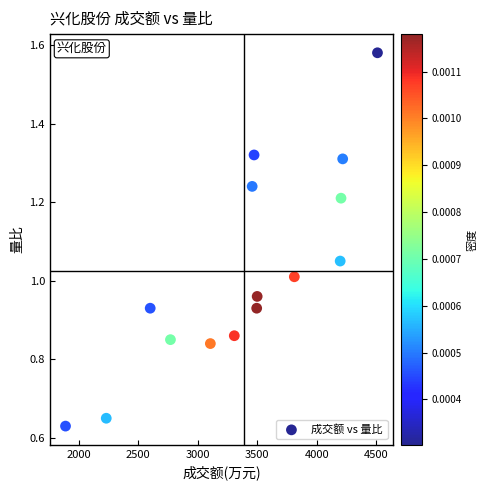

What is the range of X values (max minus min)?

2619.0